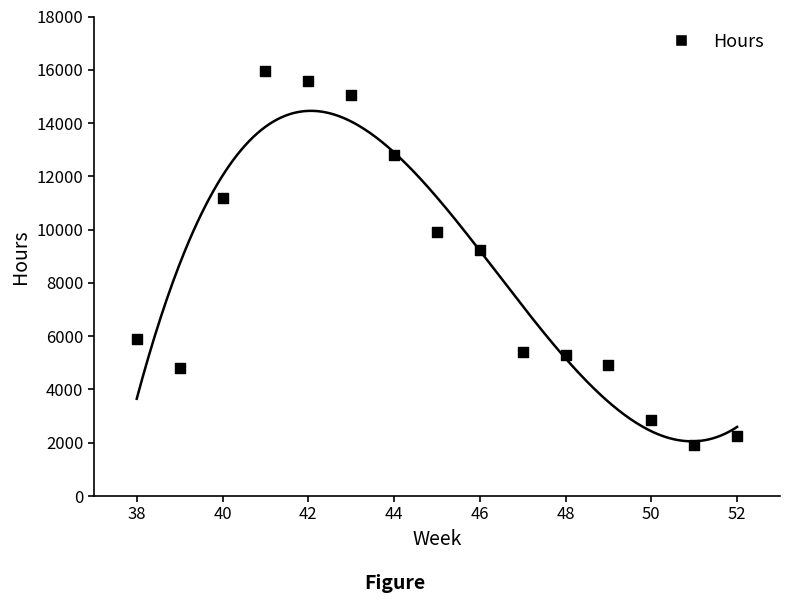

What Y value in the scatter plot is closest to 8933?

9218.9